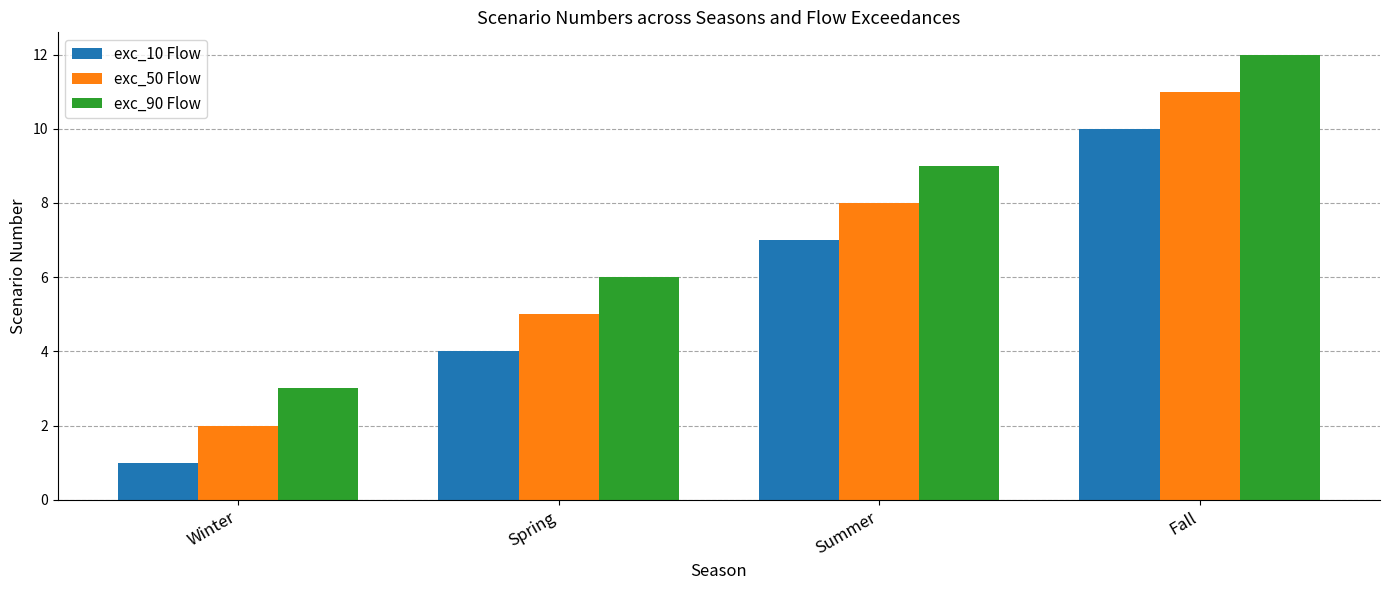

What is the greatest value displayed?

12